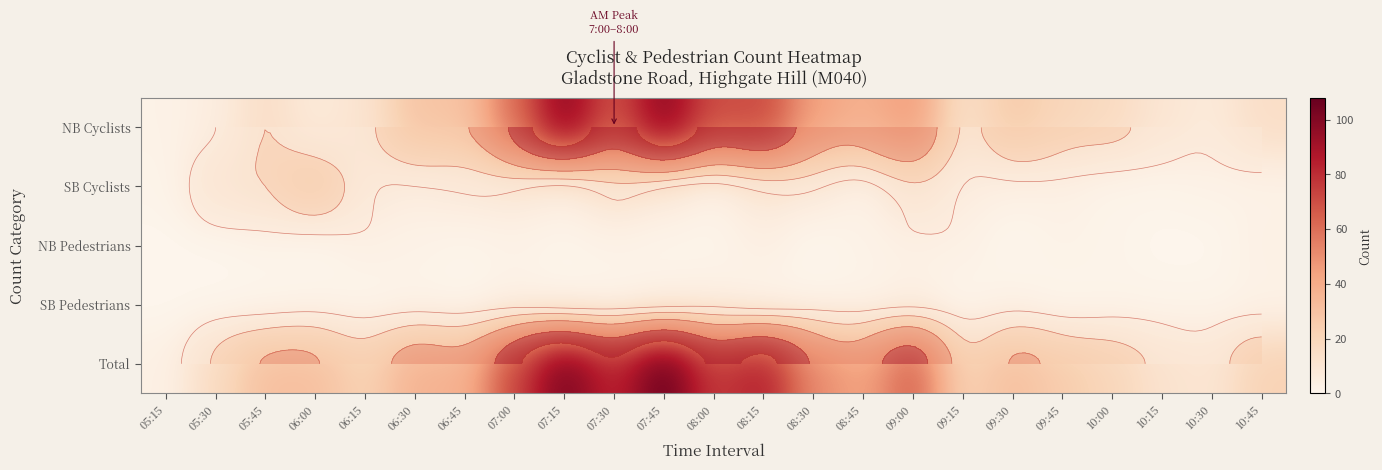

At which category is the sum across all series the highest?

07:45